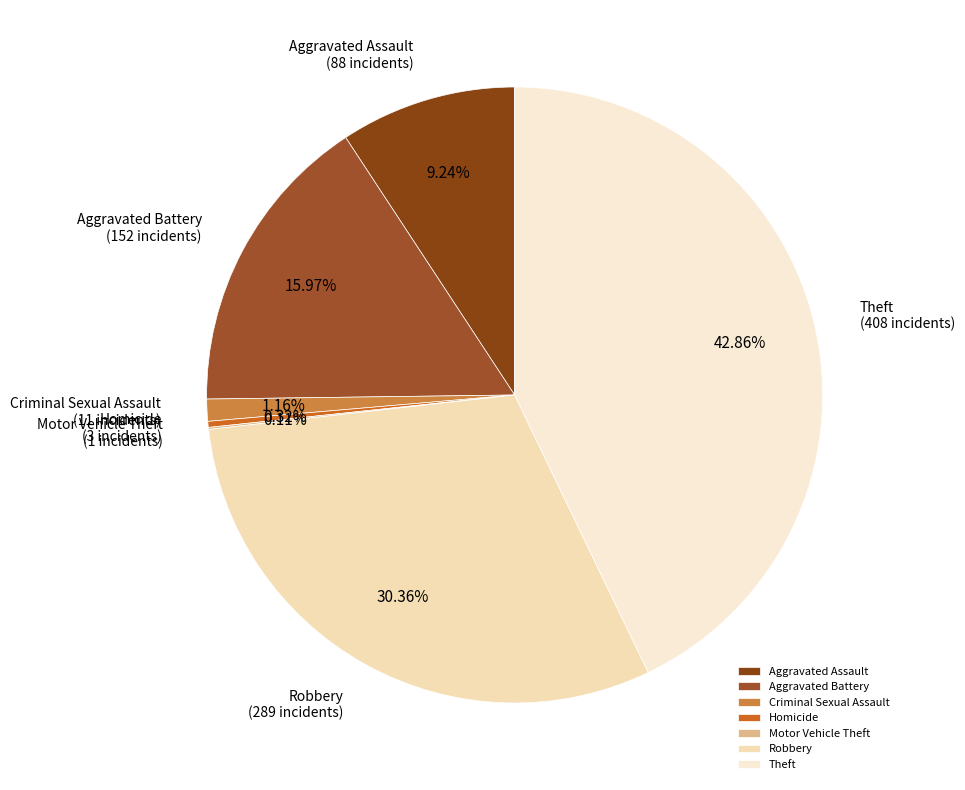

Which slice is the largest?

Theft